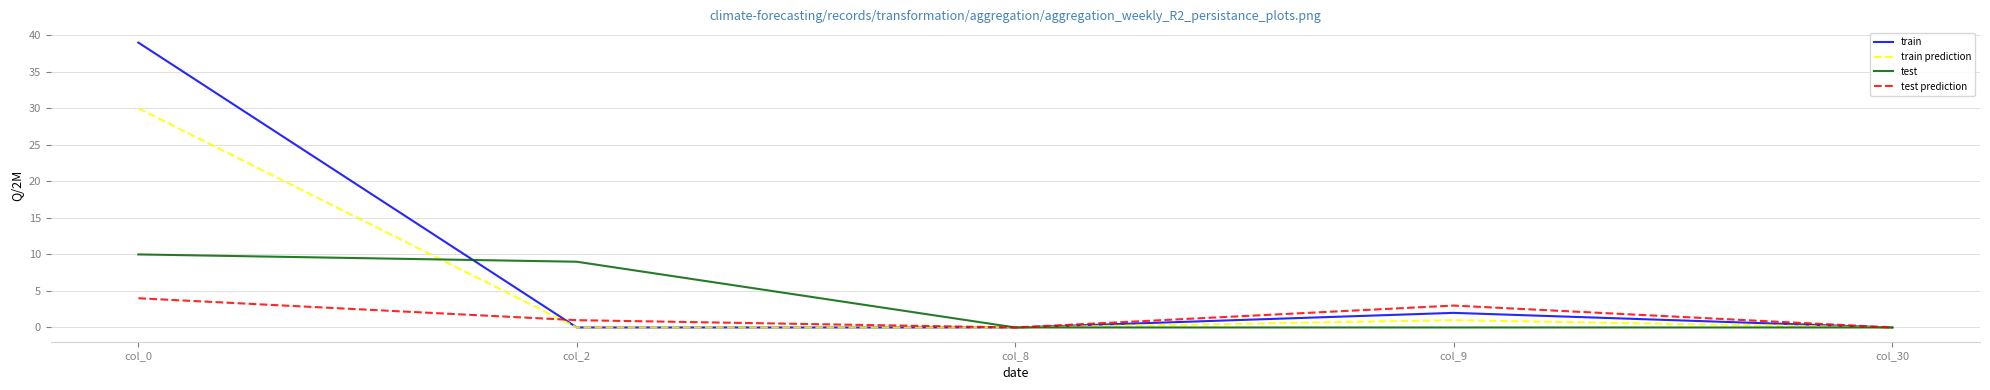

Reading right to left, what are all the values shown in this chart?

train: col_30=0	col_9=2	col_8=0	col_2=0	col_0=39
train prediction: col_30=0	col_9=1	col_8=0	col_2=0	col_0=30
test: col_30=0	col_9=0	col_8=0	col_2=9	col_0=10
test prediction: col_30=0	col_9=3	col_8=0	col_2=1	col_0=4